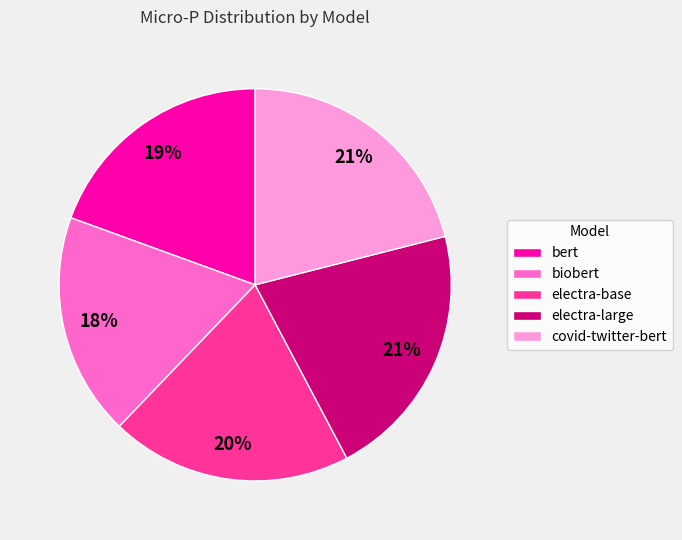

To the nearest percent, what is the average slice percentage?

20%